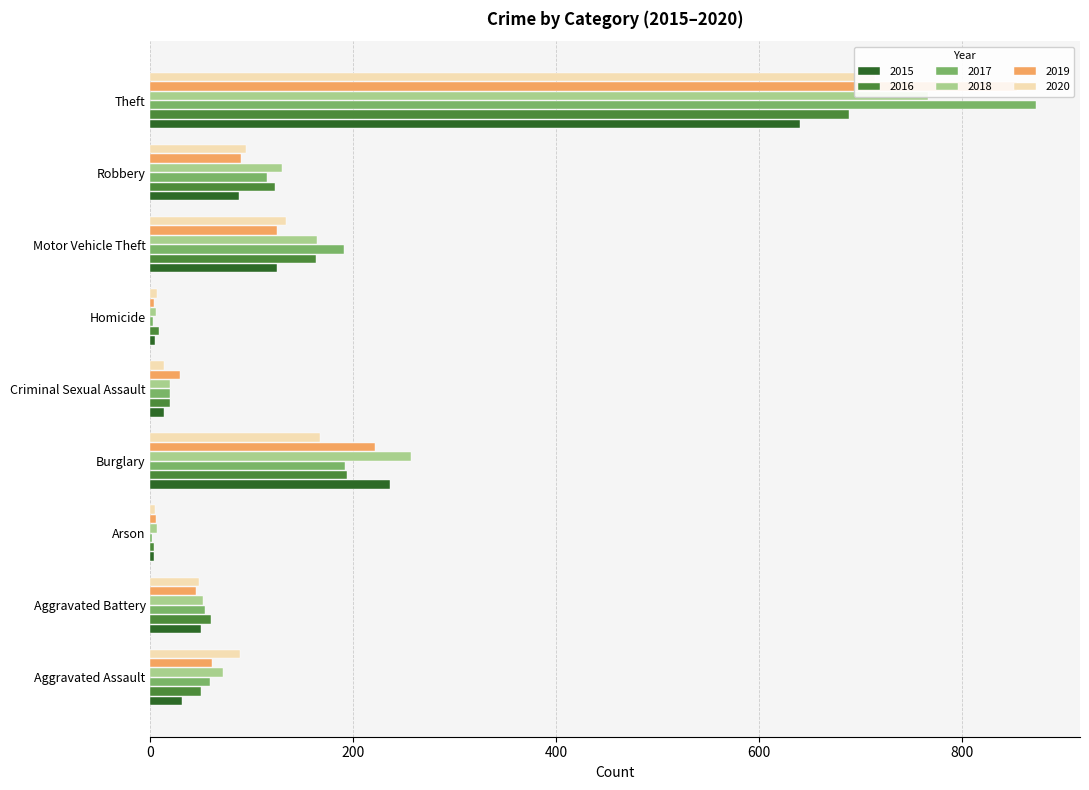

How many groups of bars are there?

9